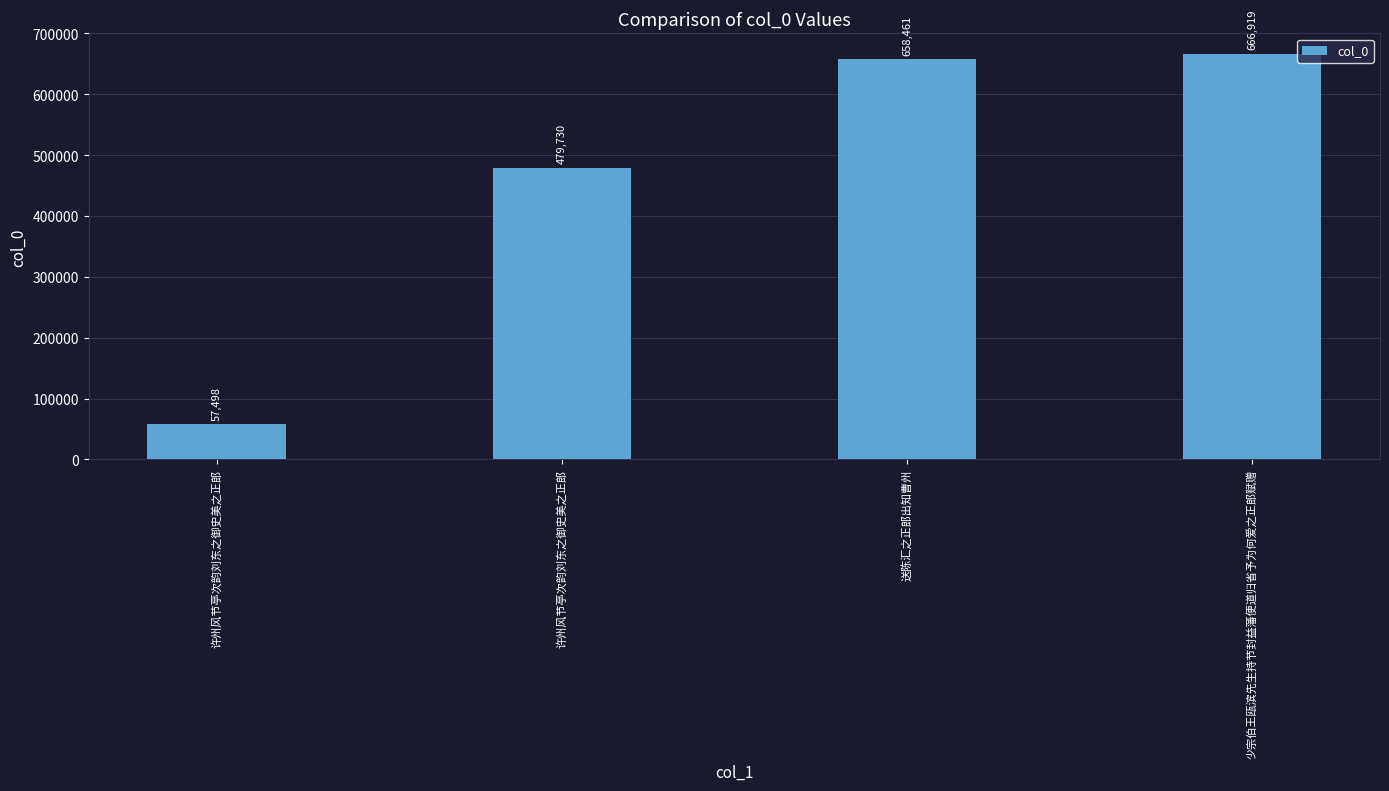

The chart shows a value of 658461 at 送陈汇之正郎出知曹州. True or false?

True